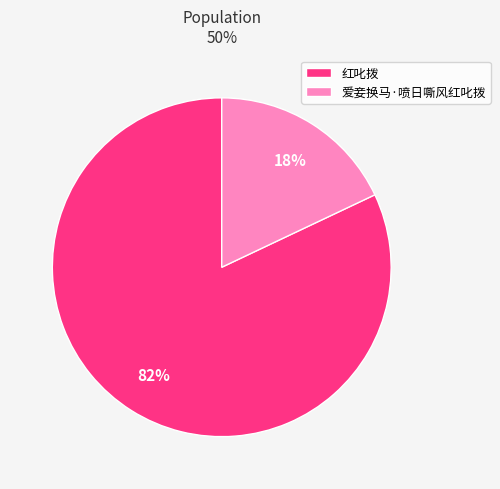

Is it true that 爱妾换马·喷日嘶风红叱拨 is 18% of the pie?

True